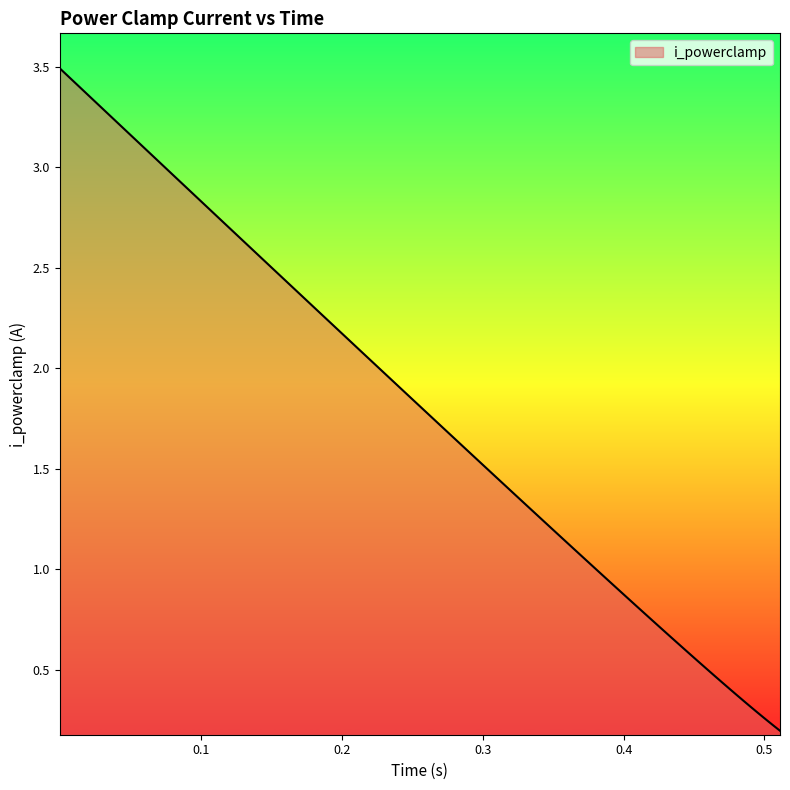

What is the maximum value shown in the chart?

3.5